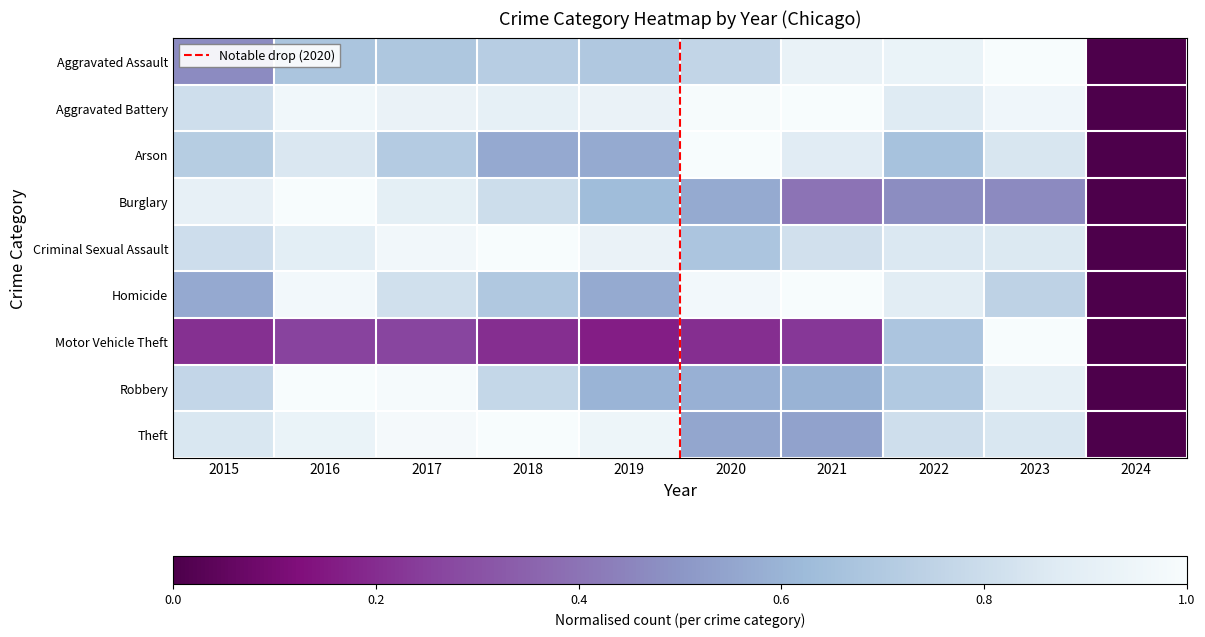

Is it true that Theft equals 1.0 at 2018?

True